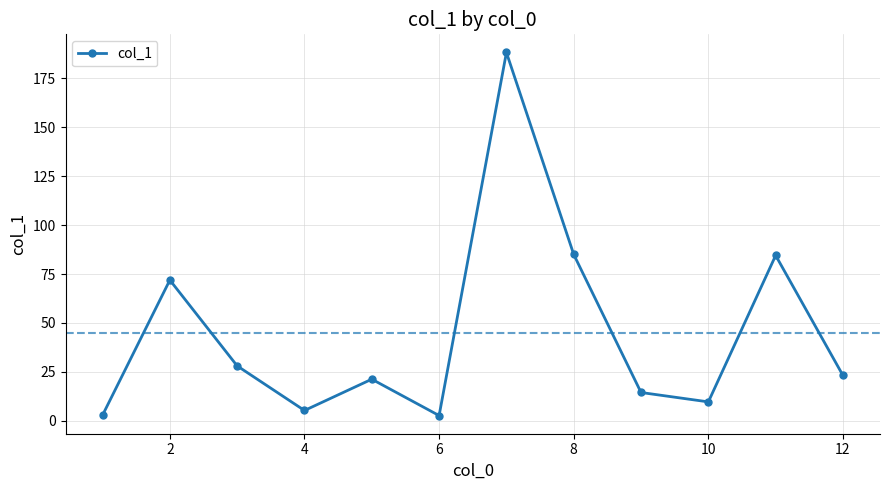

How many points are lower than both their immediate neighbors (excluding endpoints)?

3